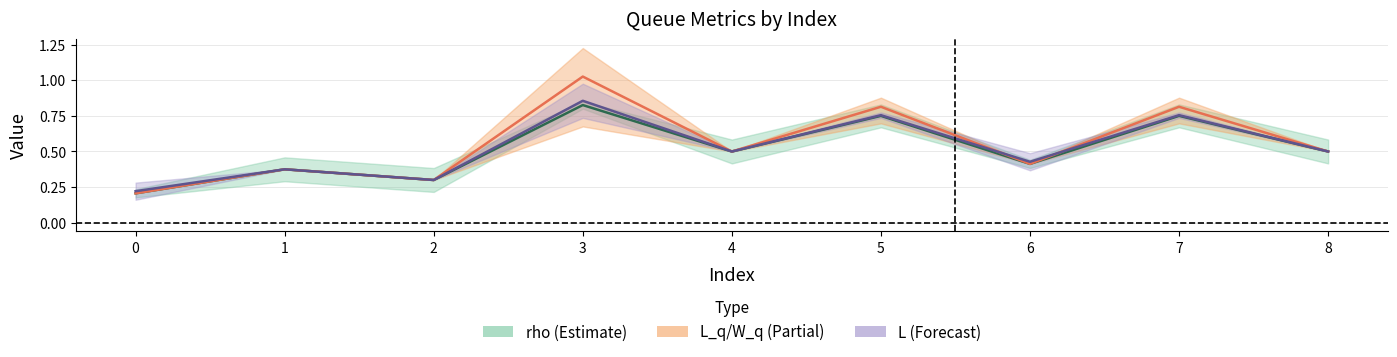

What is the sum of all L_q center values?

4.9